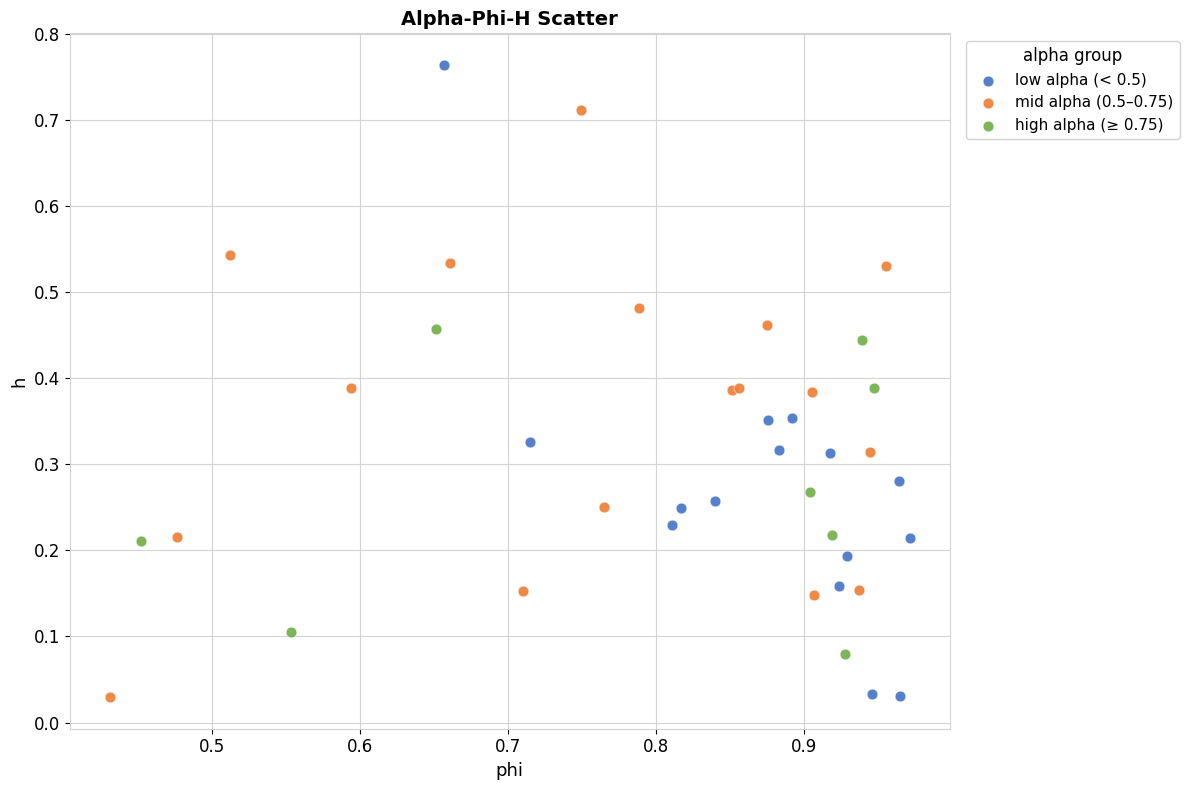

What are all the series names shown in the legend?

low alpha (< 0.5), mid alpha (0.5–0.75), high alpha (≥ 0.75)